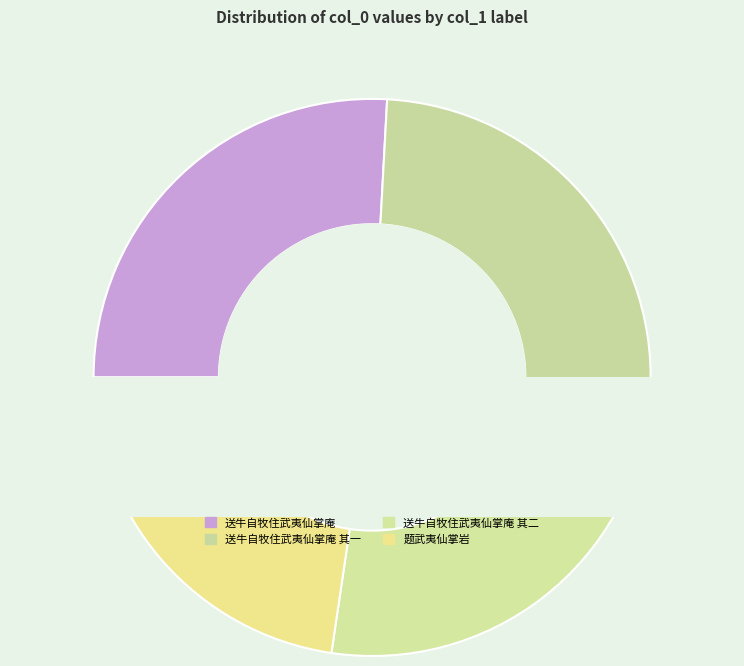

To the nearest percent, what is the difference between the largest and smallest slice percentages?

3%